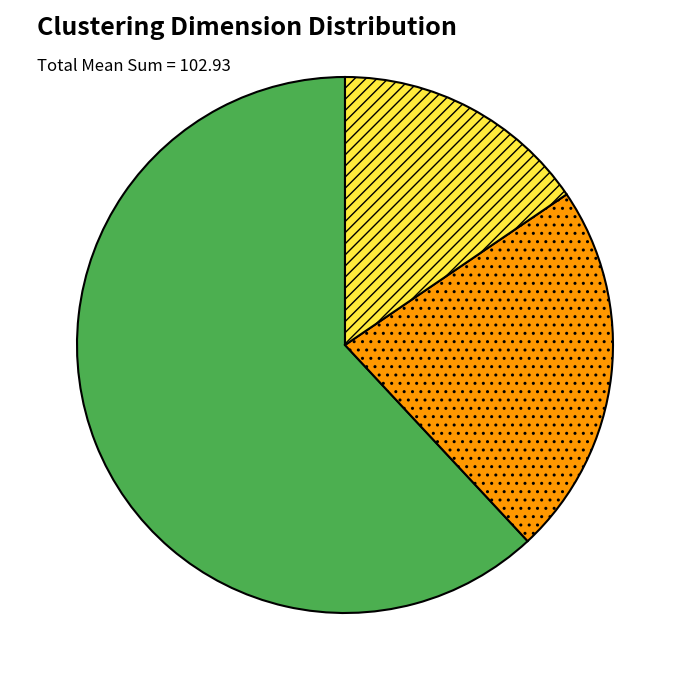

Is there a majority slice in this chart?

Yes